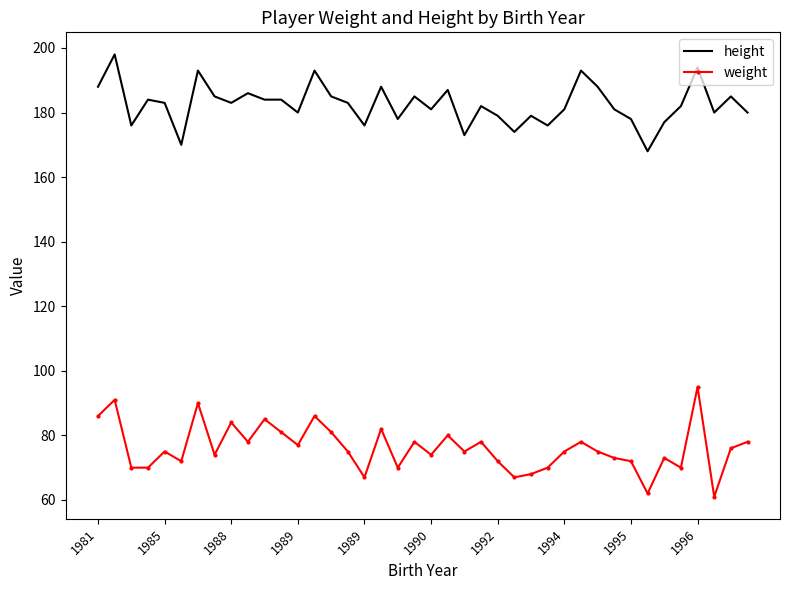

Which series has the largest total across all categories?

height